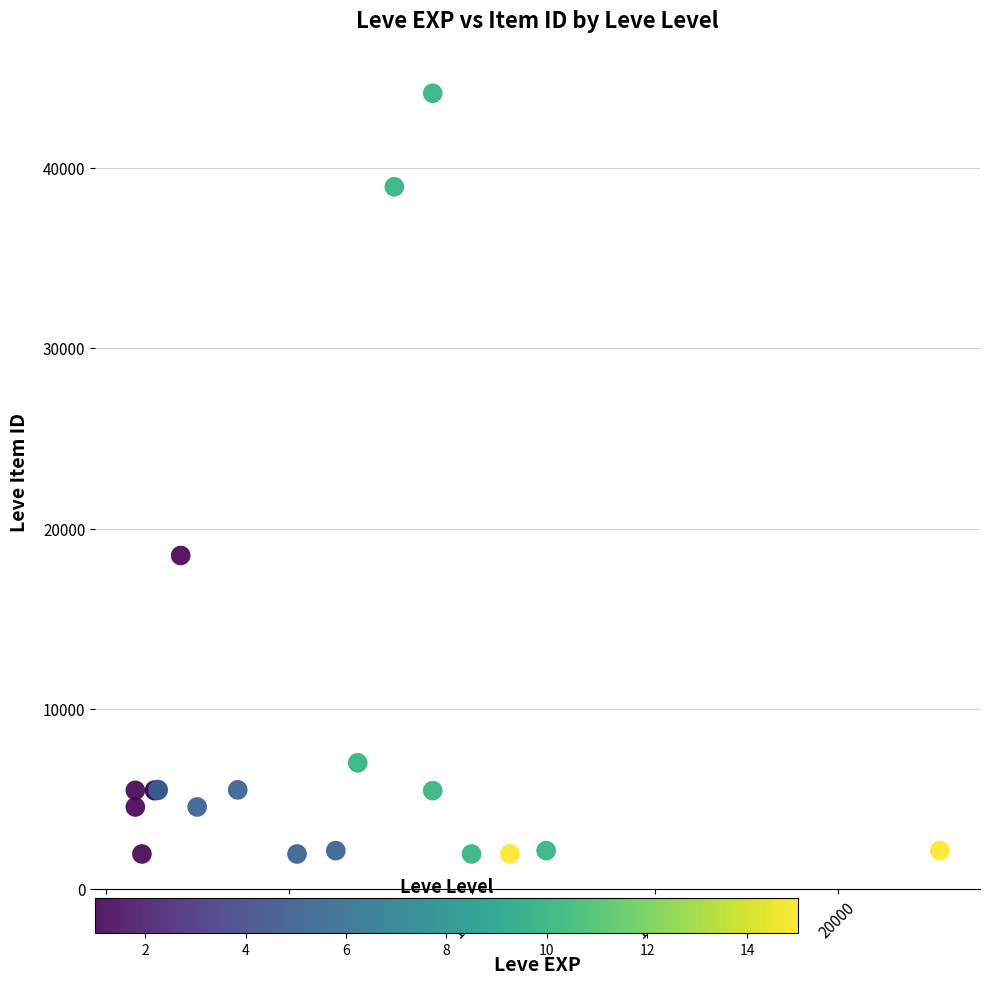

What Y value in the scatter plot is closest to 23052?

18511